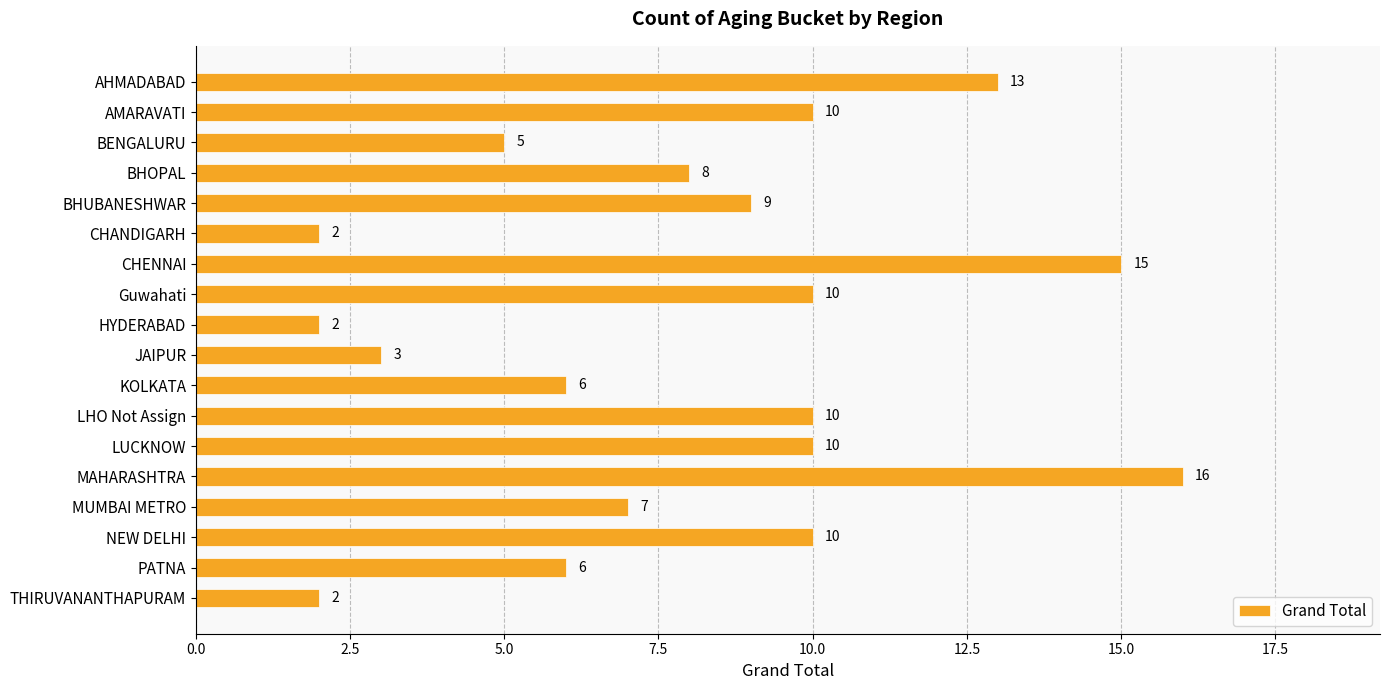

Which label corresponds to the largest value in the chart?

MAHARASHTRA